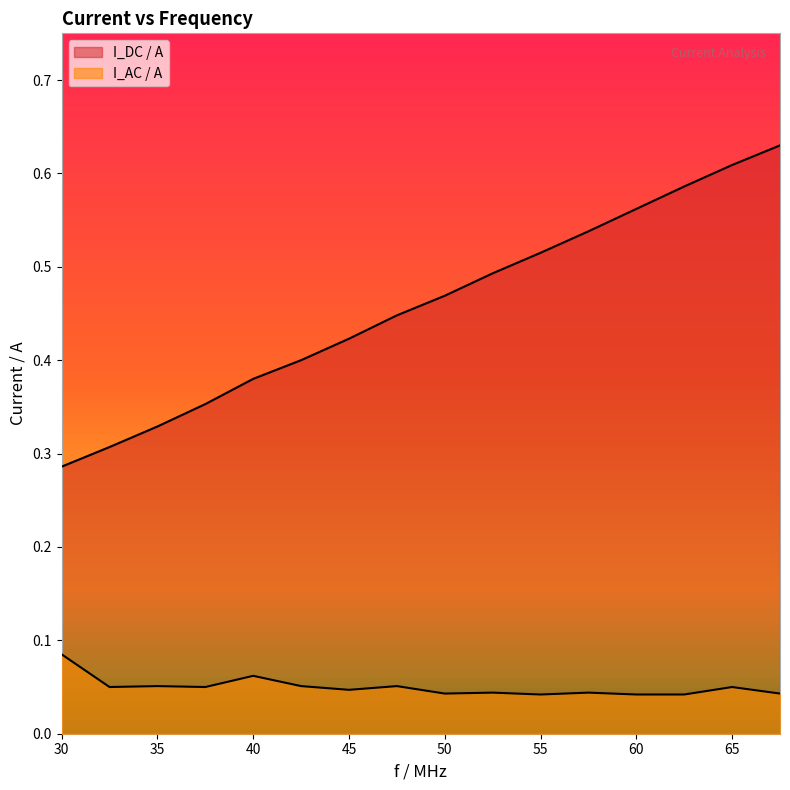

How many lines are shown in the chart?

2